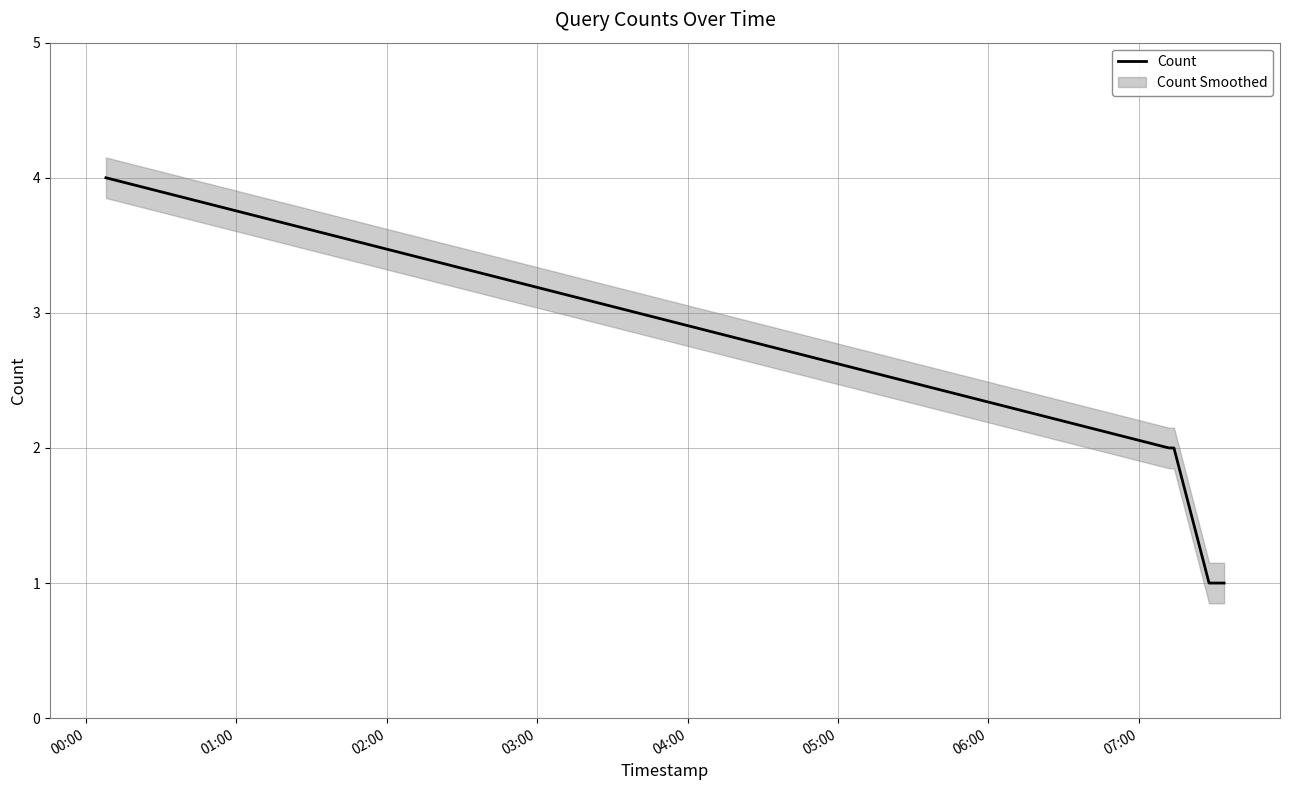

What is the highest value of the Count series?

4